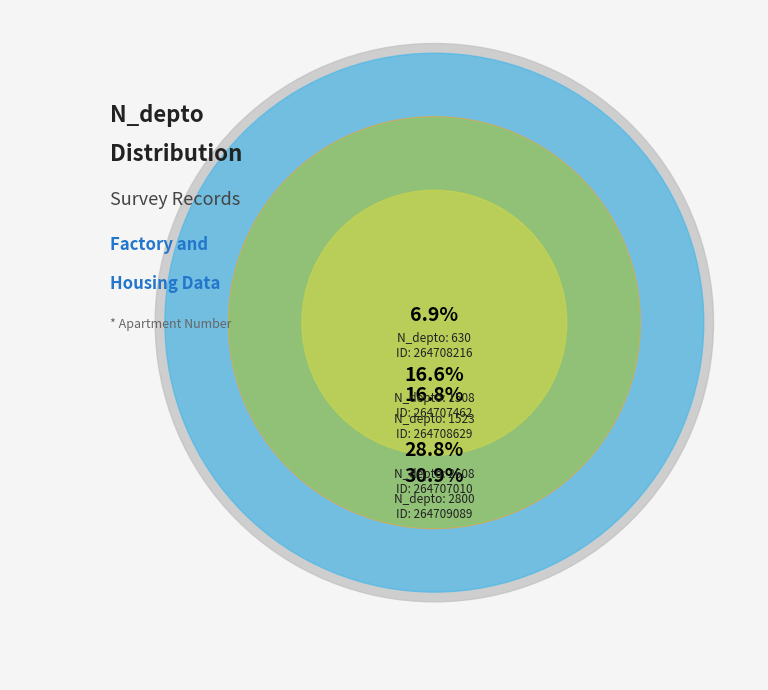

The 264708629 slice represents 25% of the pie. True or false?

False